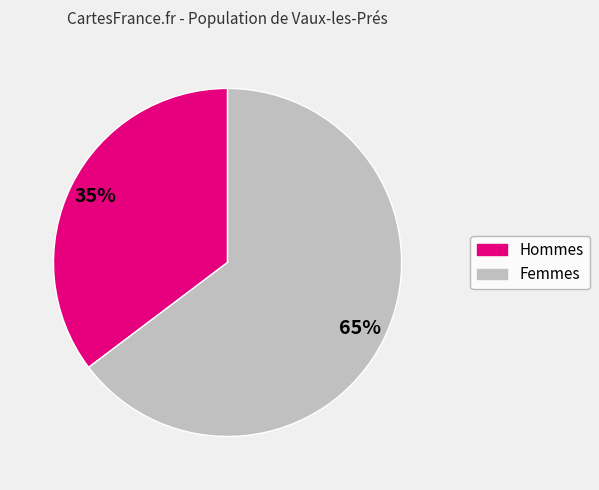

To the nearest percent, what is the average slice percentage?

50%